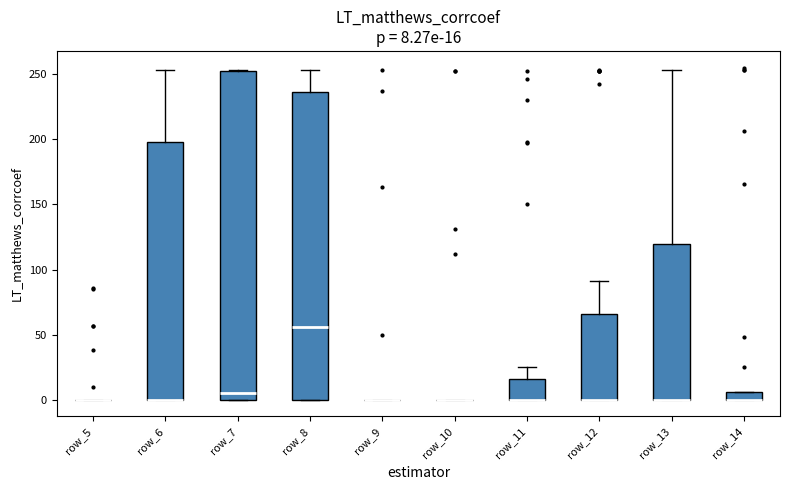

Which box is the tallest, from its lower edge to its upper edge?

row_7